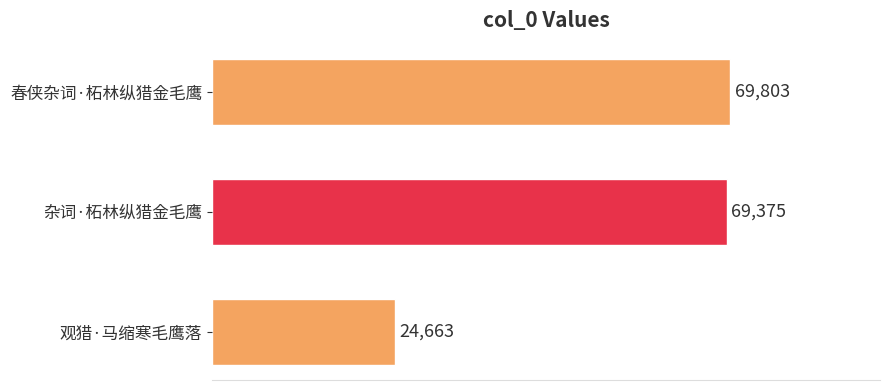

How many data points does each series have?

3